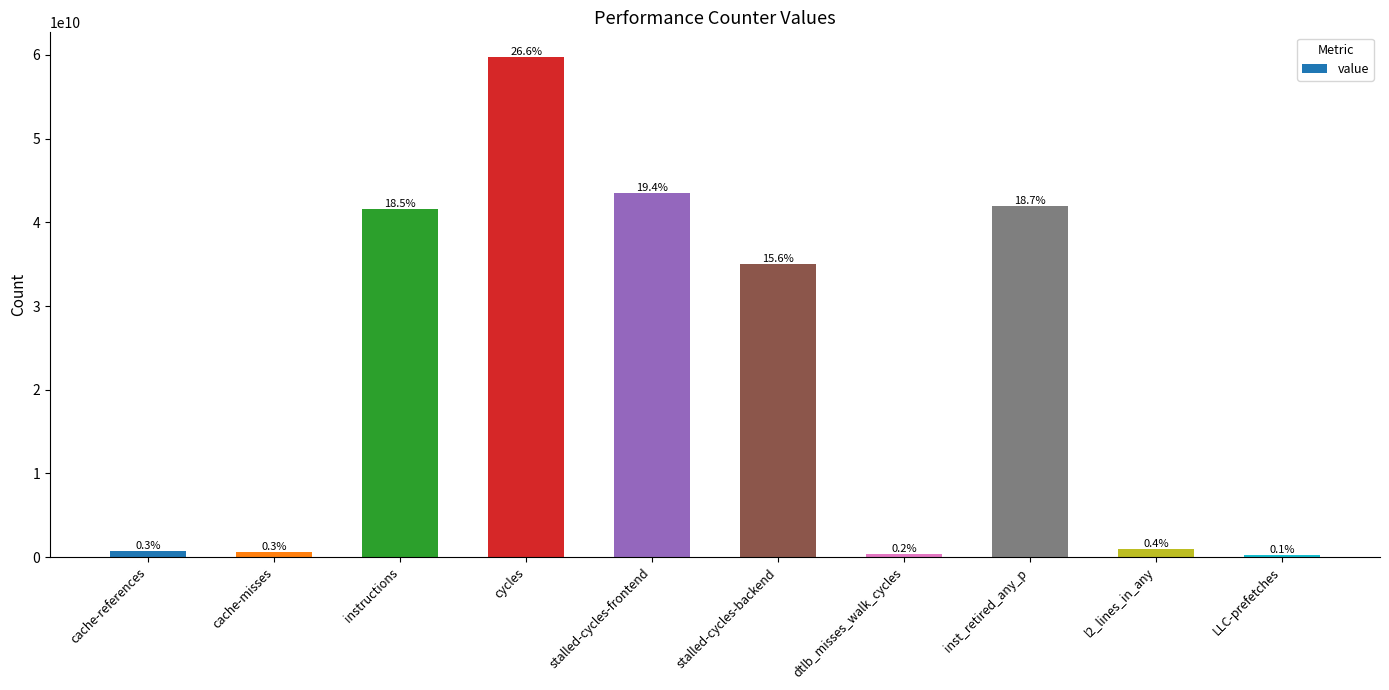

What is the difference between the values at cache-references and cache-misses?

135839723